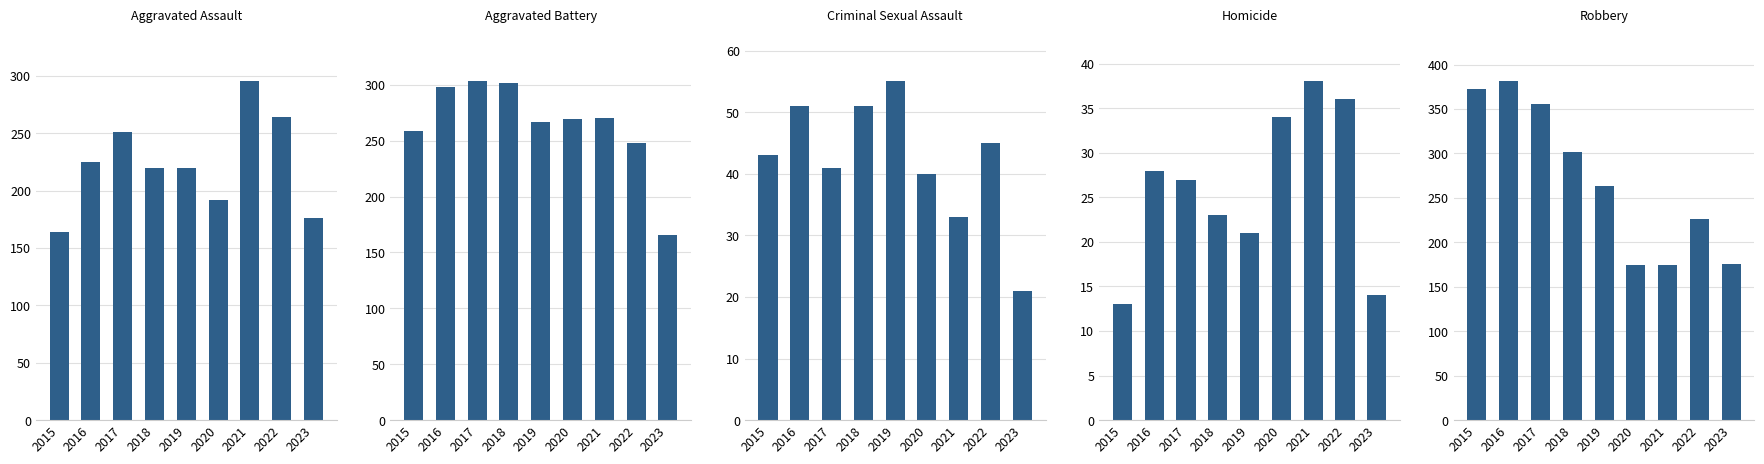

What is the sum of all Aggravated Assault values?

2007